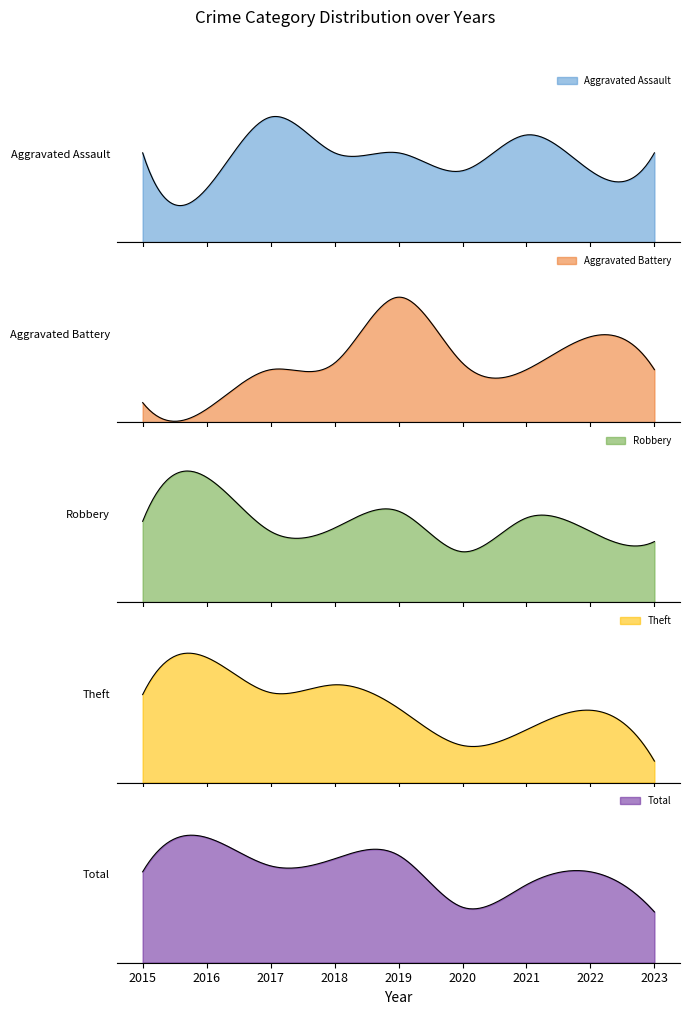

How many data points in Aggravated Assault are above 5?

2